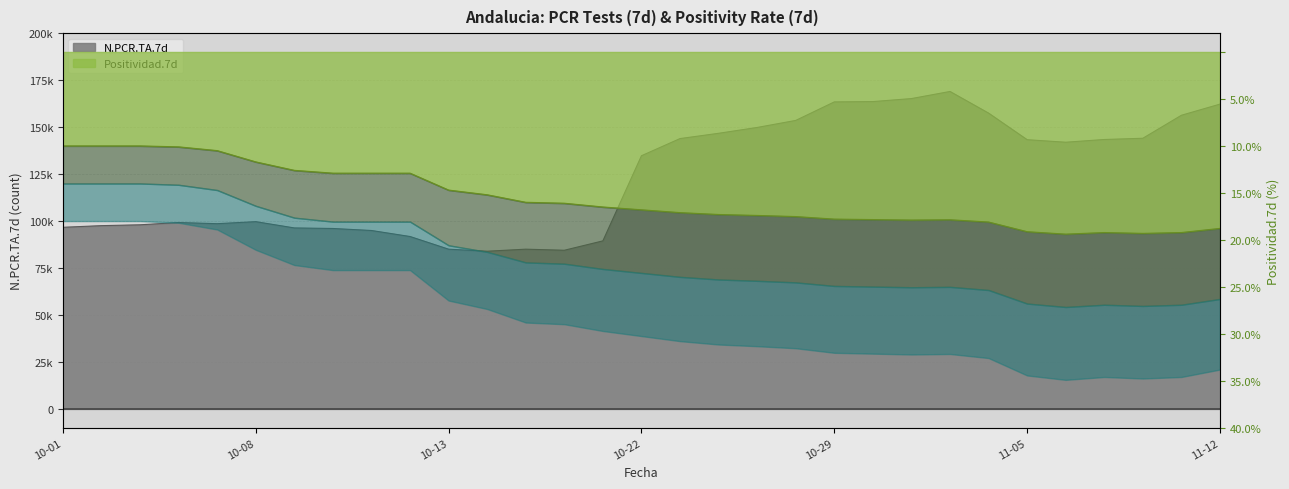

Is the value of N.PCR.TA.7d at 2020-11-09 greater than the value of Positividad.7d at 2020-10-25?

Yes